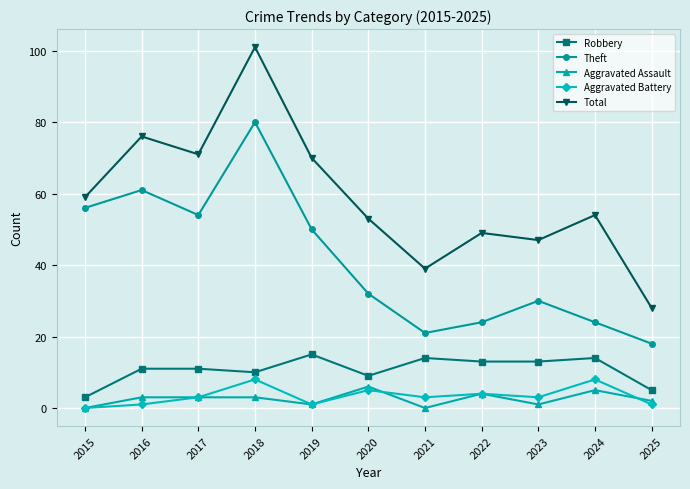

Reading right to left, extract all data points from this chart.

Robbery: 5	14	13	13	14	9	15	10	11	11	3
Theft: 18	24	30	24	21	32	50	80	54	61	56
Aggravated Assault: 2	5	1	4	0	6	1	3	3	3	0
Aggravated Battery: 1	8	3	4	3	5	1	8	3	1	0
Total: 28	54	47	49	39	53	70	101	71	76	59